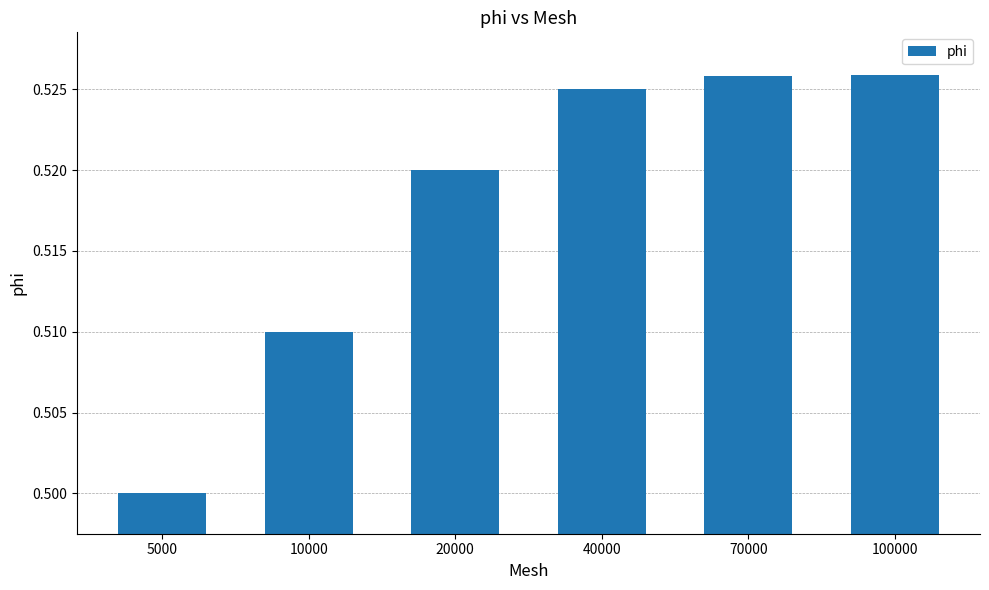

Which category has the lowest value across all series?

5000